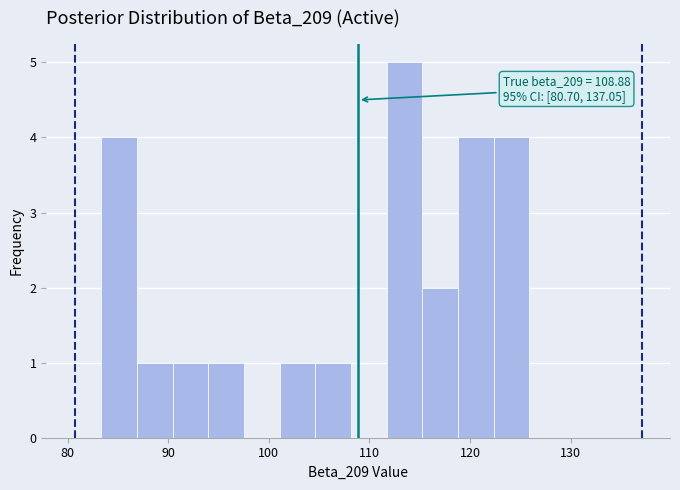

Around what value on the x-axis is the tallest bar? Give the approximate position of its centre, as read against the axis.

113